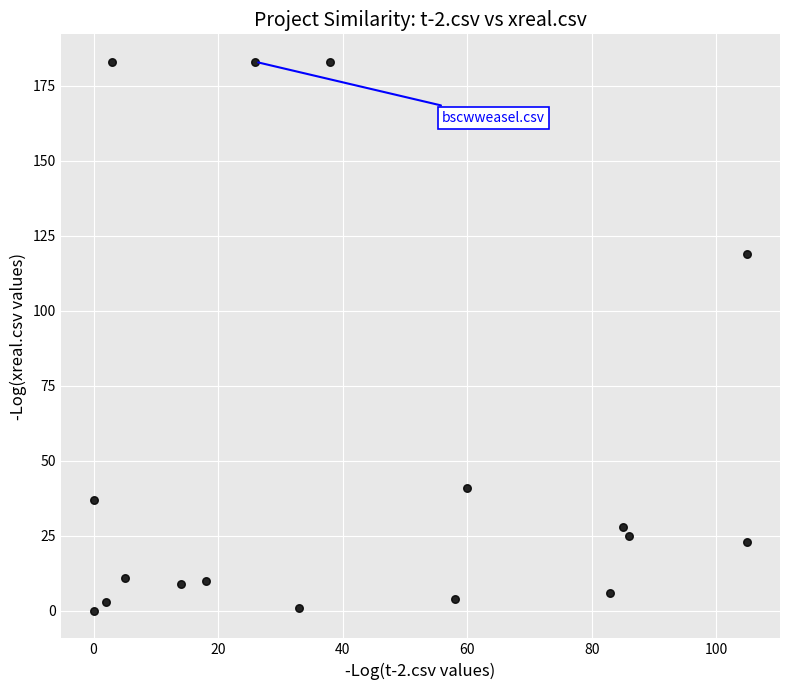

What is the range of X values (max minus min)?

105